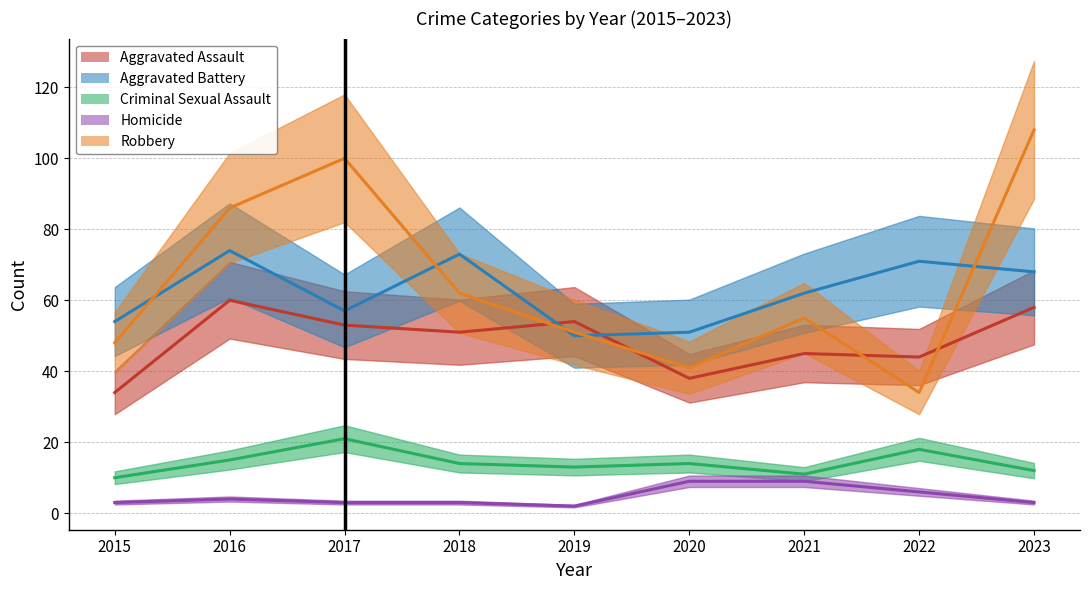

The Aggravated Assault series shows 63 at 2020. True or false?

False